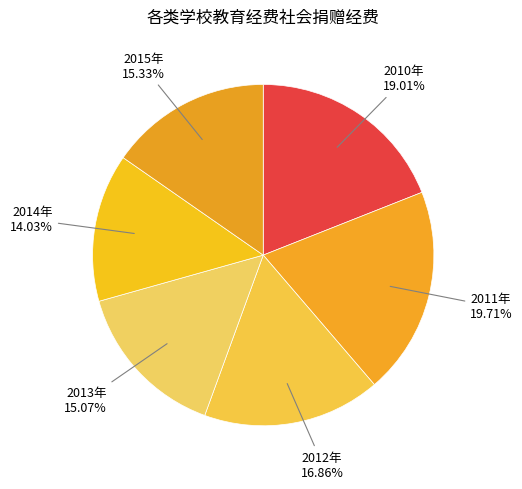

To the nearest percent, what is the difference between the largest and smallest slice percentages?

6%